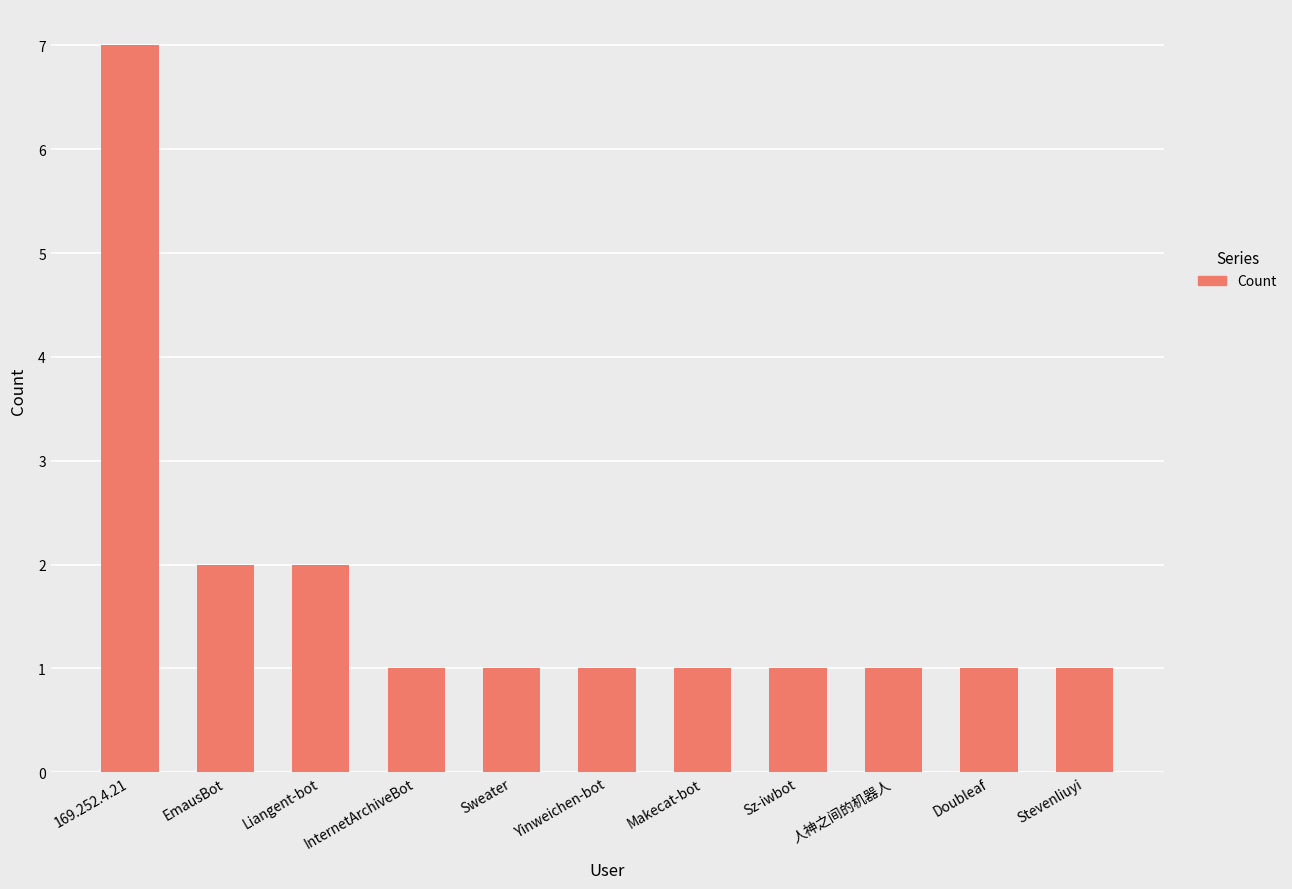

Which label corresponds to the largest value in the chart?

169.252.4.21